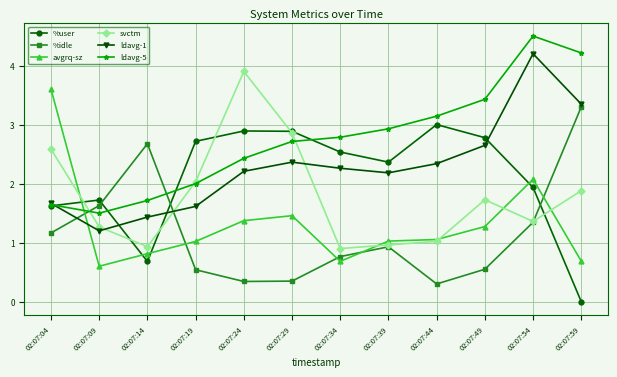

Which series changed the most between 02:07:19 and 02:07:29?

svctm